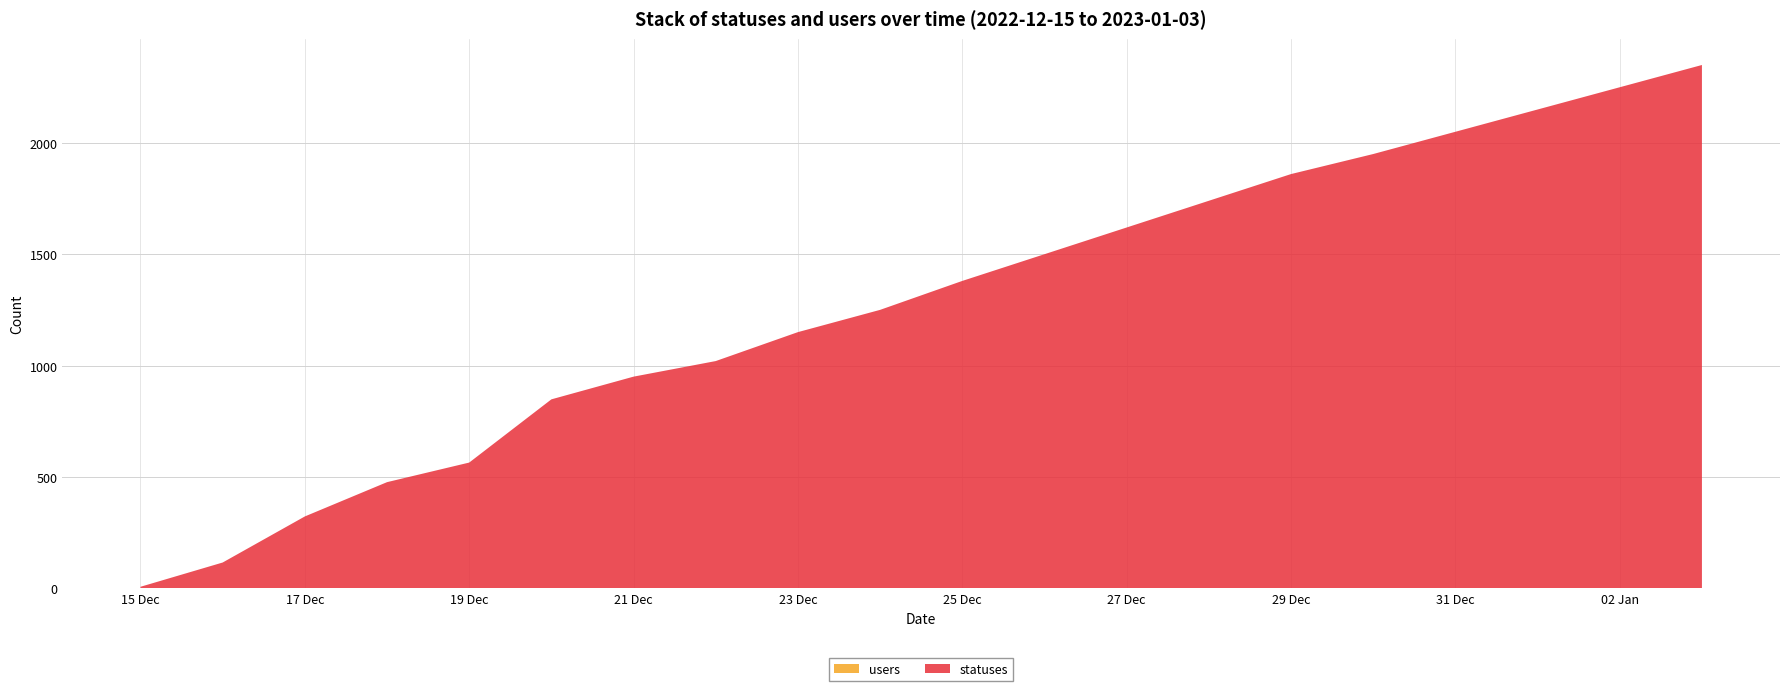

Reading left to right, extract all data points from this chart.

statuses: 2022-12-15=6	2022-12-16=115	2022-12-17=322	2022-12-18=476	2022-12-19=564	2022-12-20=848	2022-12-21=950	2022-12-22=1020	2022-12-23=1150	2022-12-24=1250	2022-12-25=1380	2022-12-26=1500	2022-12-27=1620	2022-12-28=1740	2022-12-29=1860	2022-12-30=1950	2022-12-31=2050	2023-01-01=2150	2023-01-02=2250	2023-01-03=2350
users: 2022-12-15=1	2022-12-16=1	2022-12-17=1	2022-12-18=1	2022-12-19=1	2022-12-20=1	2022-12-21=1	2022-12-22=1	2022-12-23=1	2022-12-24=1	2022-12-25=1	2022-12-26=1	2022-12-27=1	2022-12-28=1	2022-12-29=1	2022-12-30=1	2022-12-31=1	2023-01-01=1	2023-01-02=1	2023-01-03=1